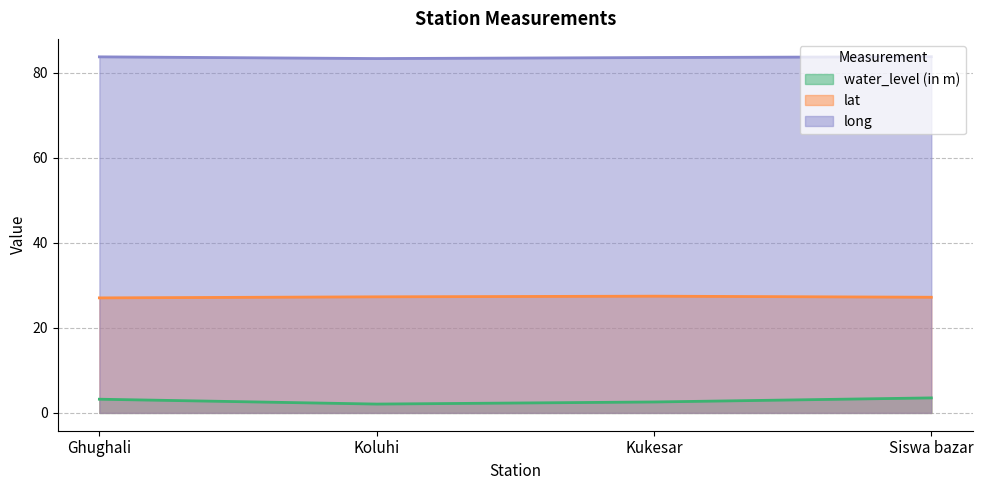

At which category is the sum across all series the highest?

Siswa bazar